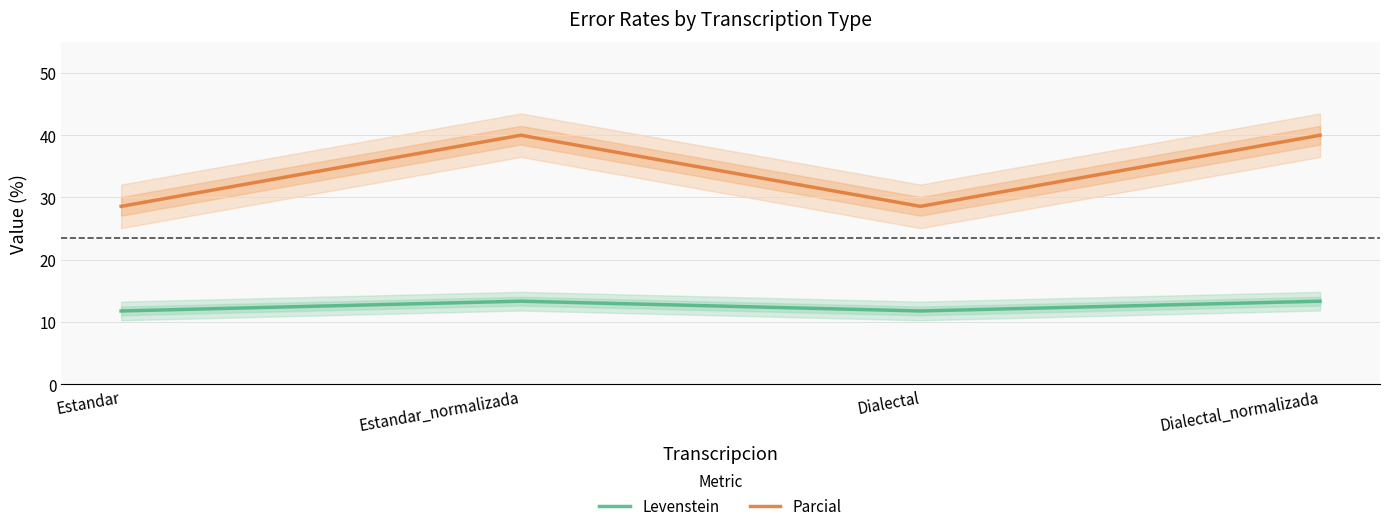

What is the value of the Parcial point at the 4th from the left?

40.0